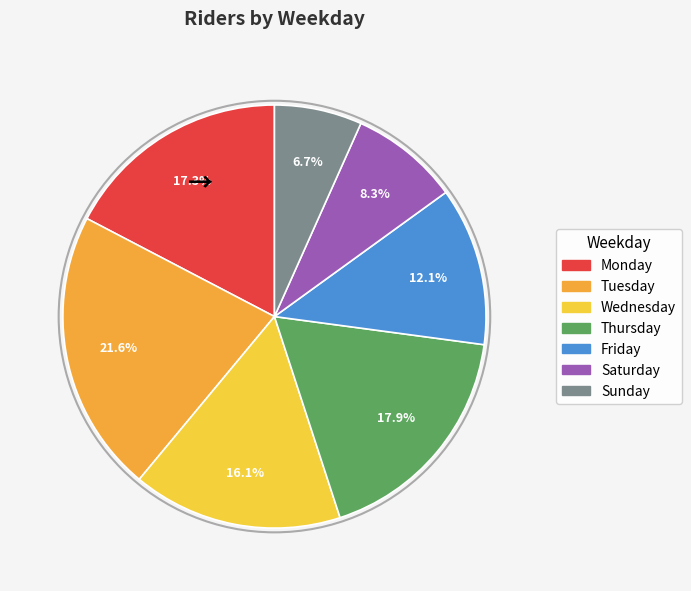

What is the ratio of the value at Wednesday to the value at Tuesday?

0.7